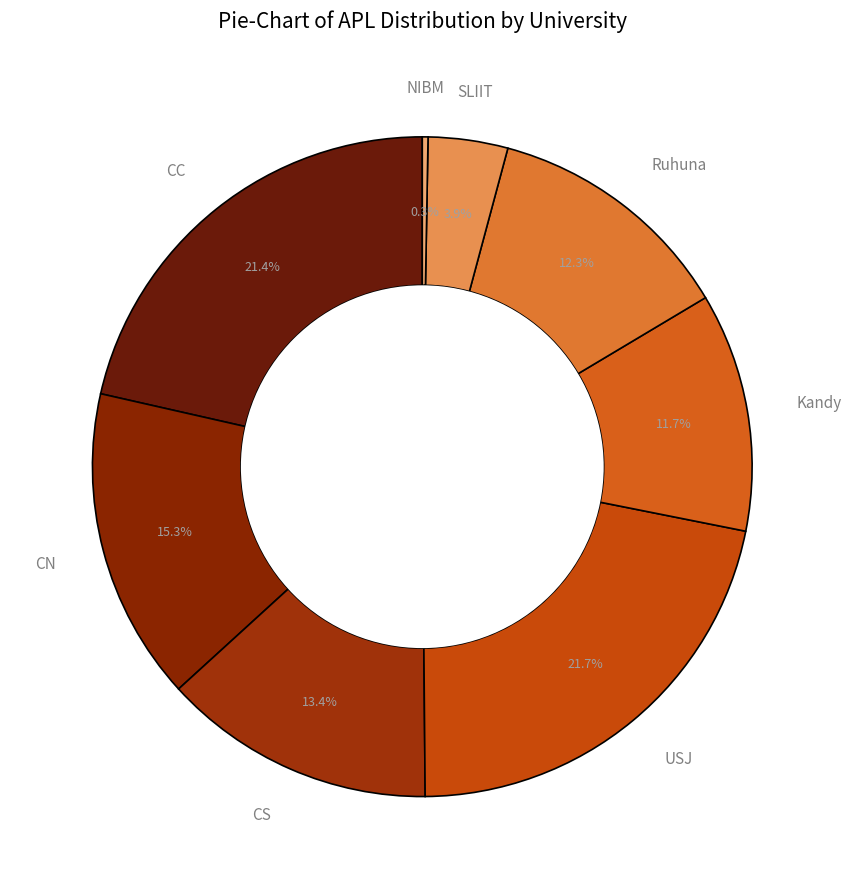

Does any single category account for the majority?

No